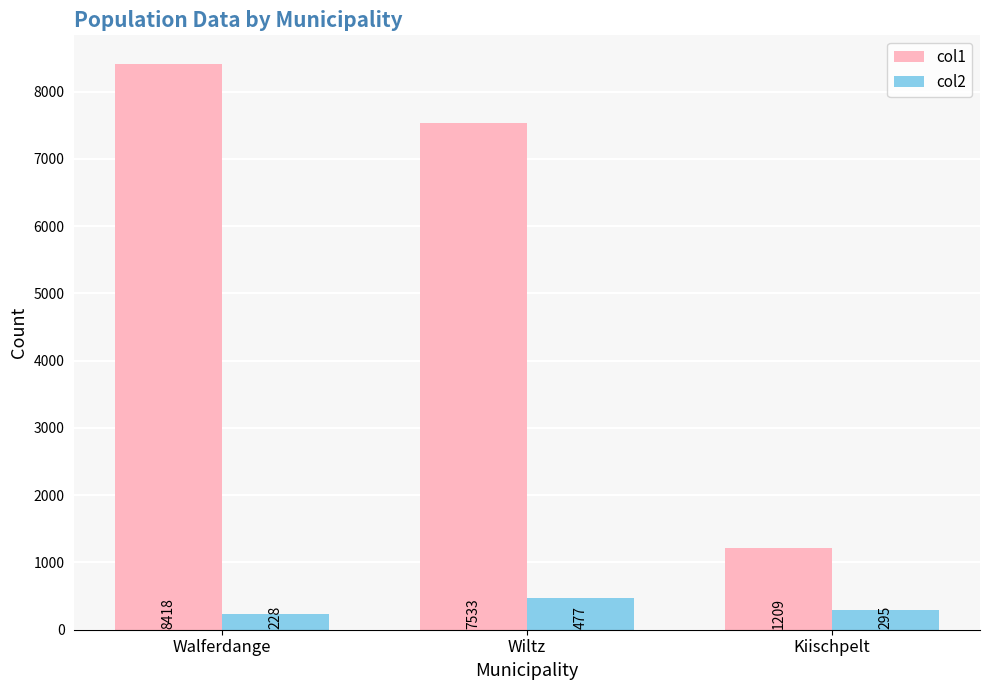

Which series has the largest total across all categories?

col1